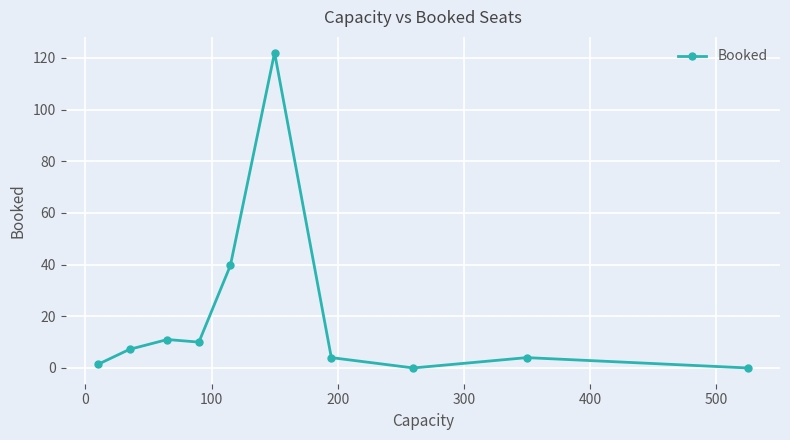

What is the value of the 9th point from the left?

4.0